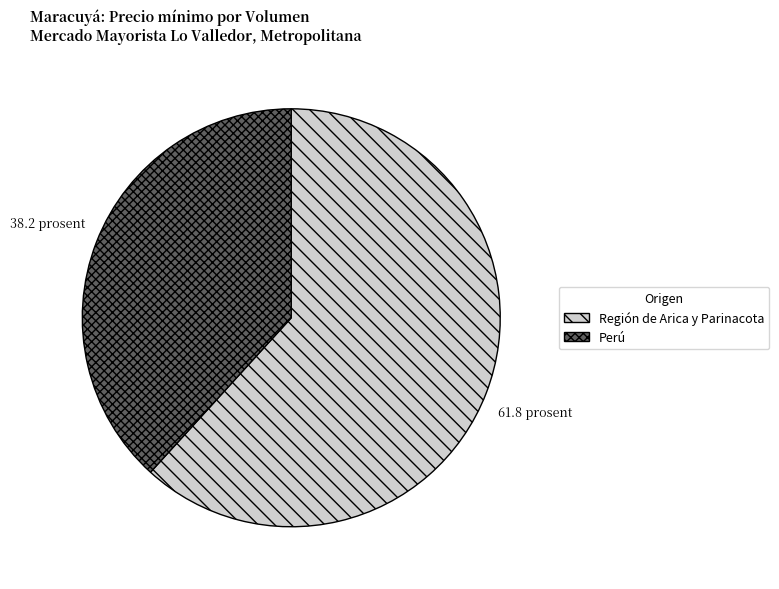

Which slice is the largest?

Región de Arica y Parinacota